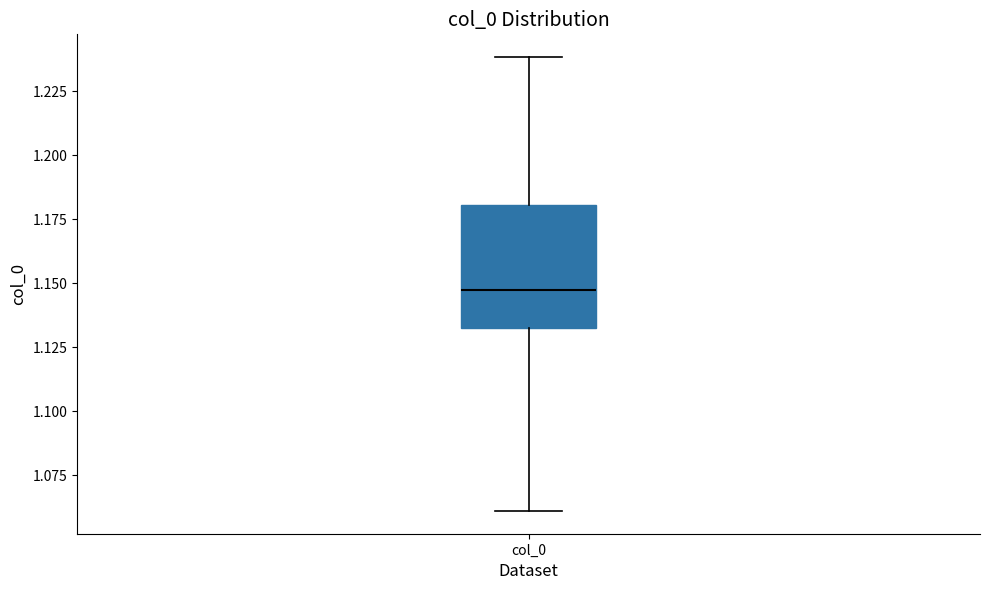

Transcribe this box plot: give where the median line is, the range the box spans, and where the two whiskers end, as read against the y-axis. The values are not printed on the chart, so give them approximately, as read against the axis.

median 1.145, box 1.135 to 1.180, whiskers 1.060 to 1.240